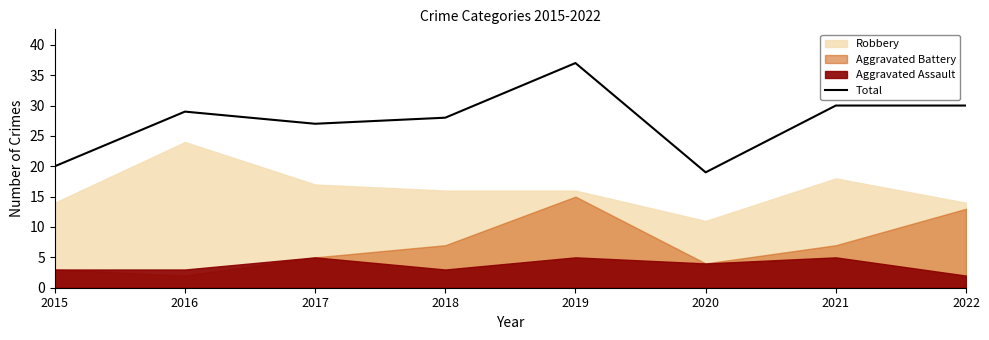

Count the number of values greater than 29.

3